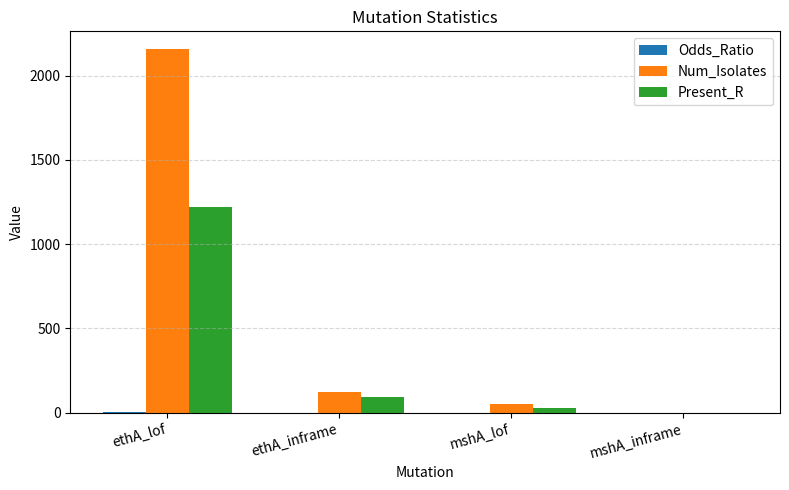

What is the greatest value displayed?

2155.0